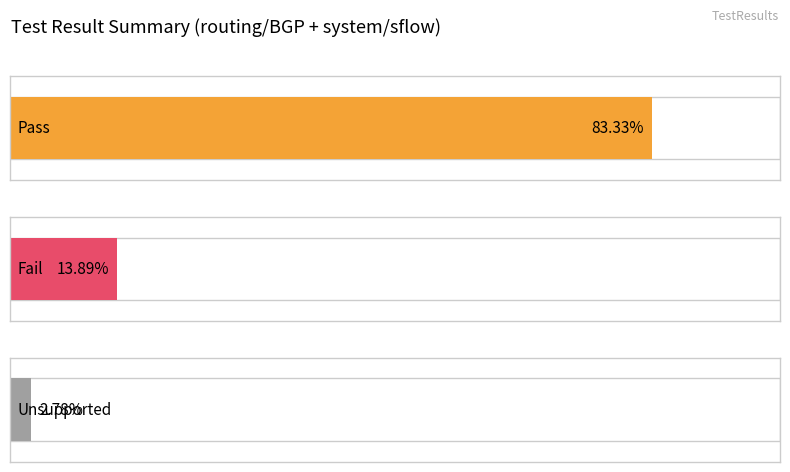

Which series has the largest range (max minus min)?

Pass